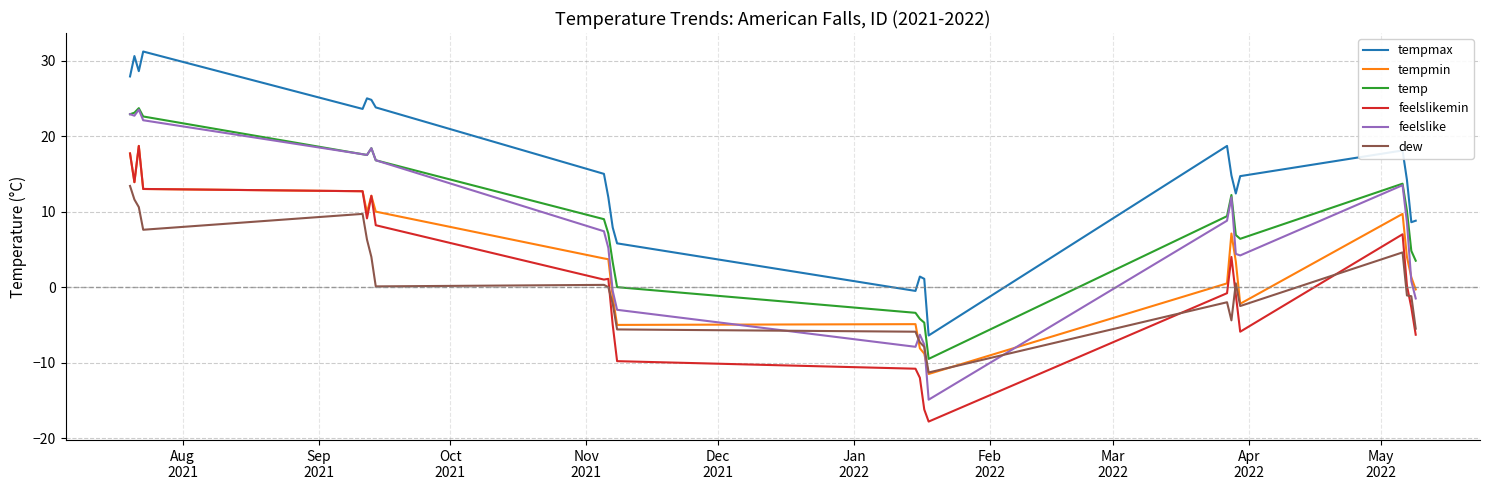

True or false: tempmax and feelslike cross at least once.

False